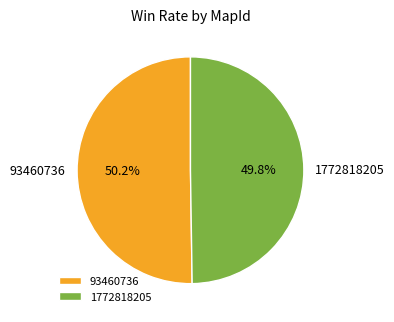

The 1772818205 slice represents 50% of the pie. True or false?

True